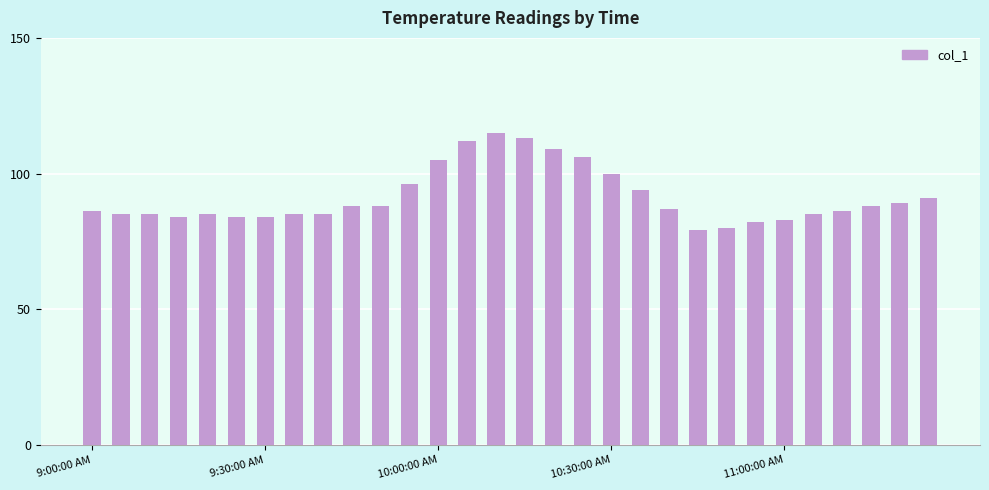

What is the maximum value shown in the chart?

115